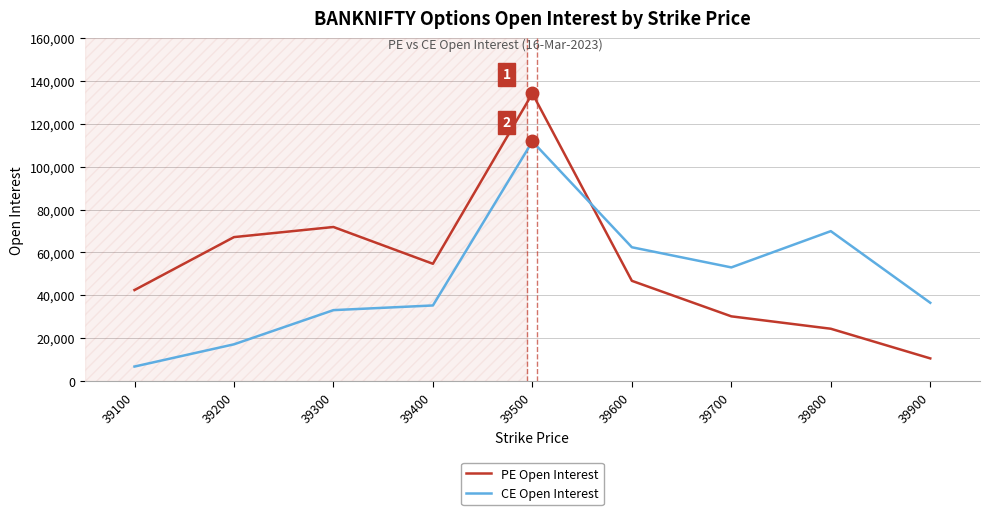

Reading left to right, what are all the values shown in this chart?

PE Open Interest: 39100=42450	39200=67151	39300=71867	39400=54706	39500=134150	39600=46755	39700=30185	39800=24401	39900=10564
CE Open Interest: 39100=6763	39200=17135	39300=33081	39400=35262	39500=111776	39600=62419	39700=53013	39800=69929	39900=36509